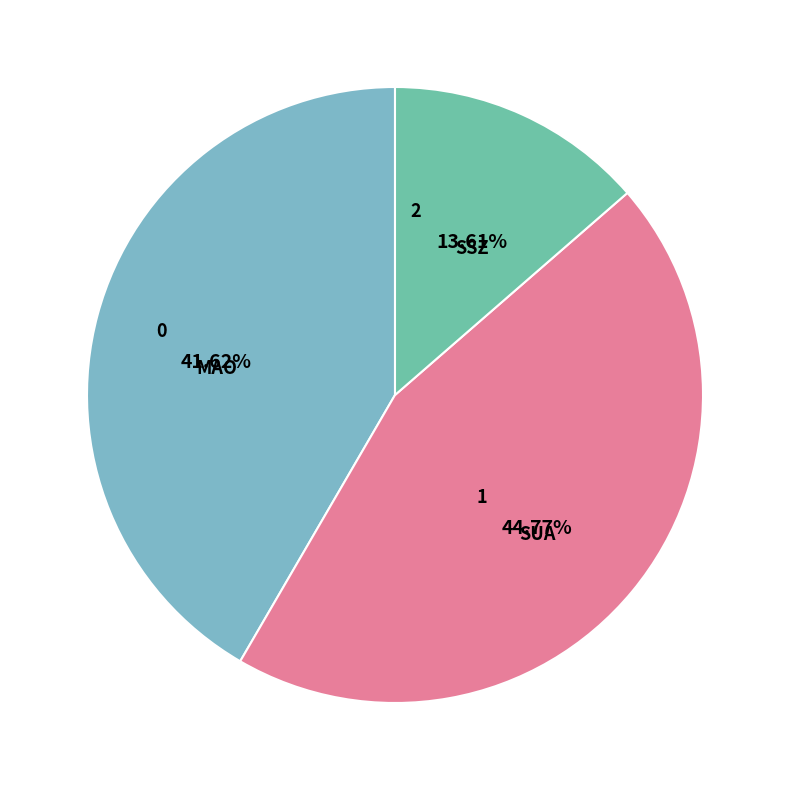

What is the ratio of the value at MAO to the value at SUA?

0.9